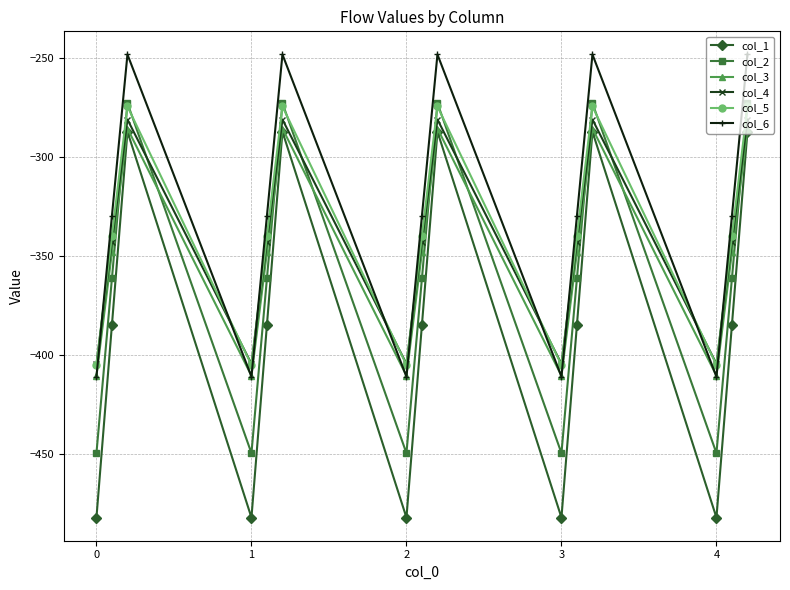

What is the maximum value for col_2?

-272.7